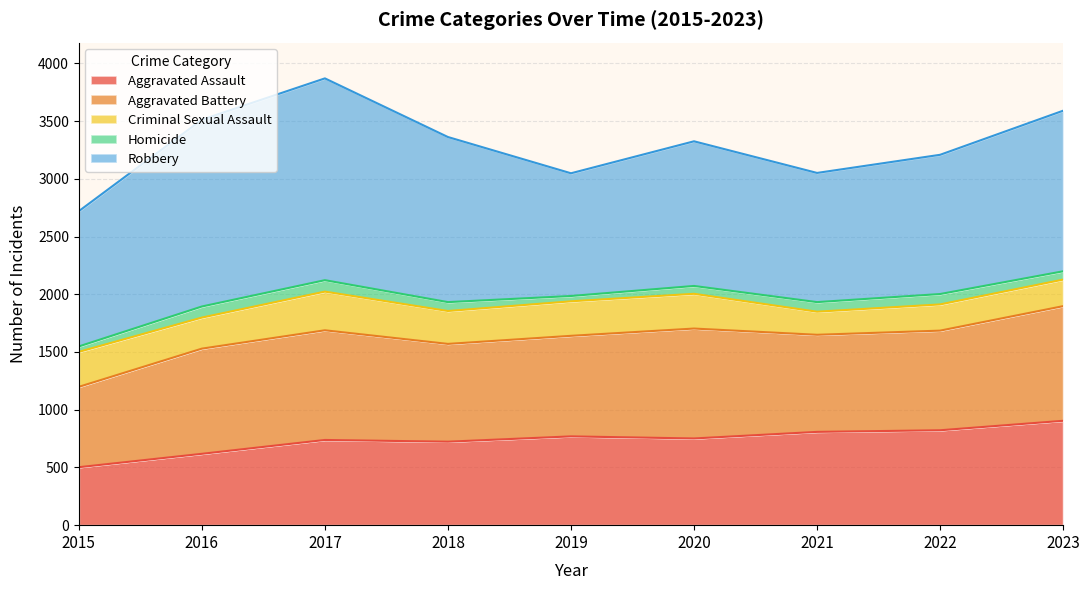

At how many categories does at least one series exceed 163?

9